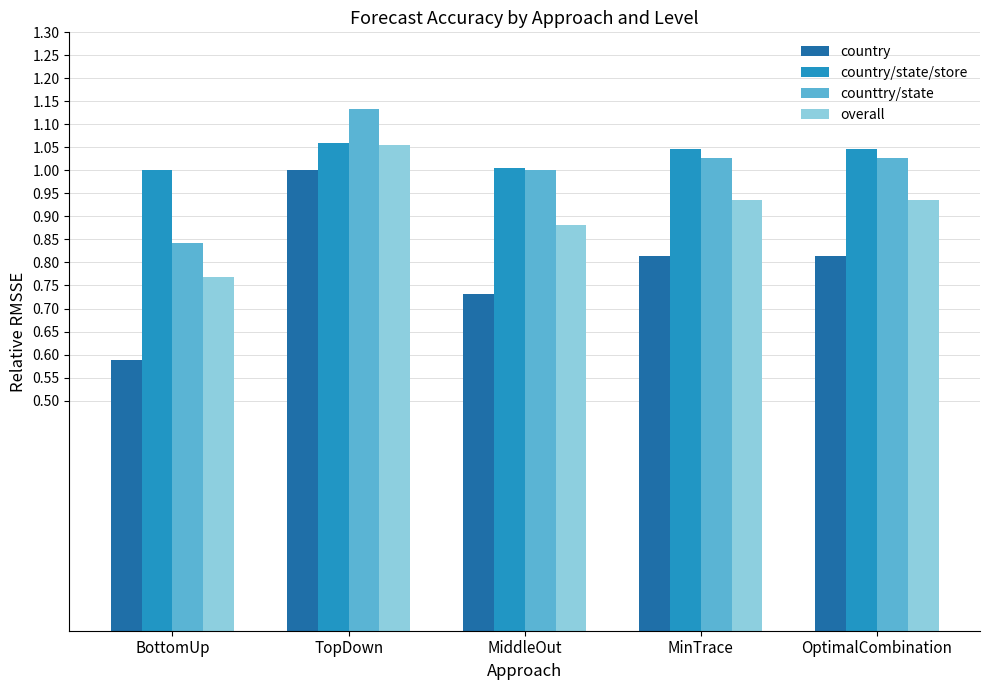

What is the total value across all series at OptimalCombination?

3.8